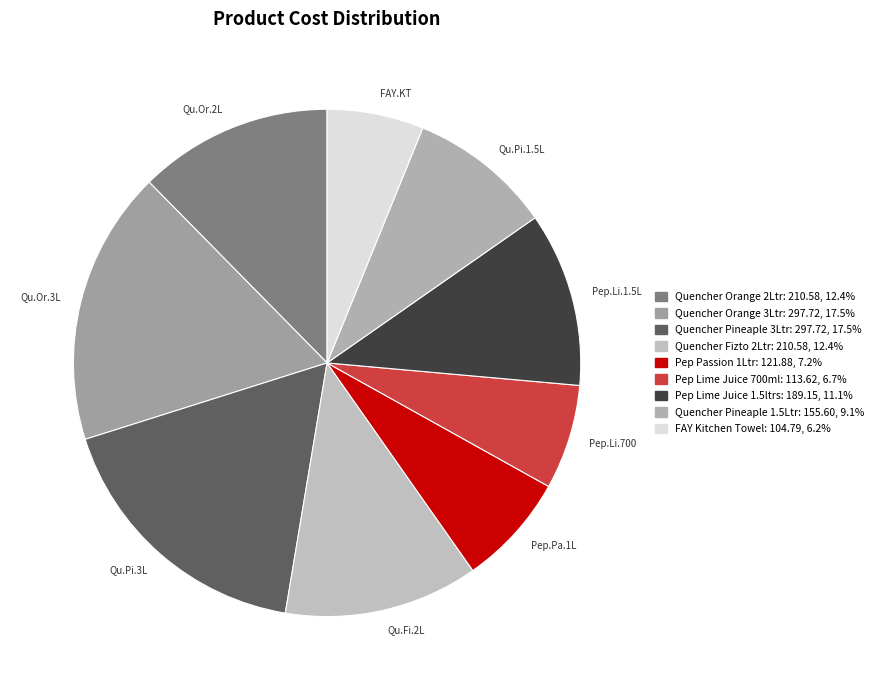

Is there any slice that represents more than half of the pie?

No